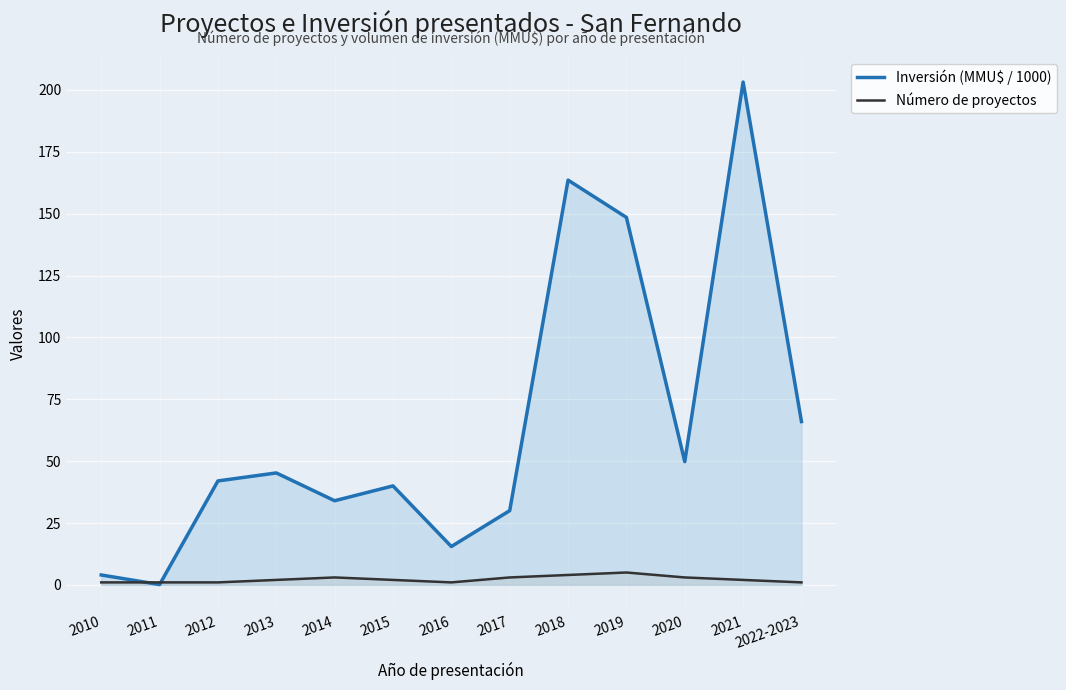

How many times do Inversión (MMU$ / 1000) and Número de proyectos cross each other?

2